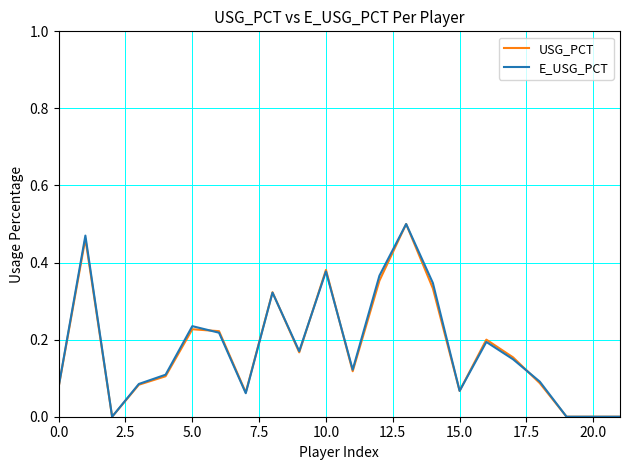

Count the number of data series in this chart.

2